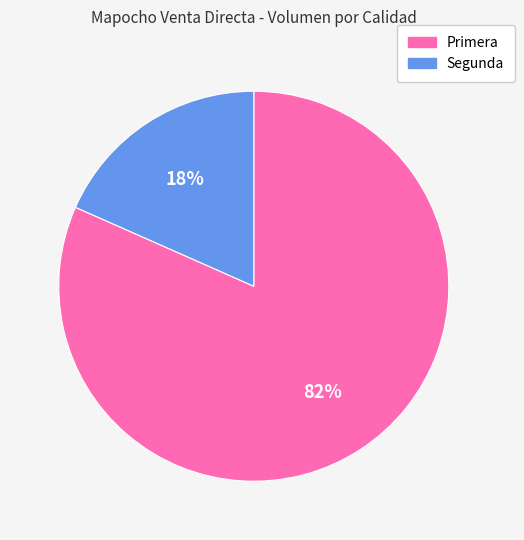

To the nearest percent, what is the average slice percentage?

50%